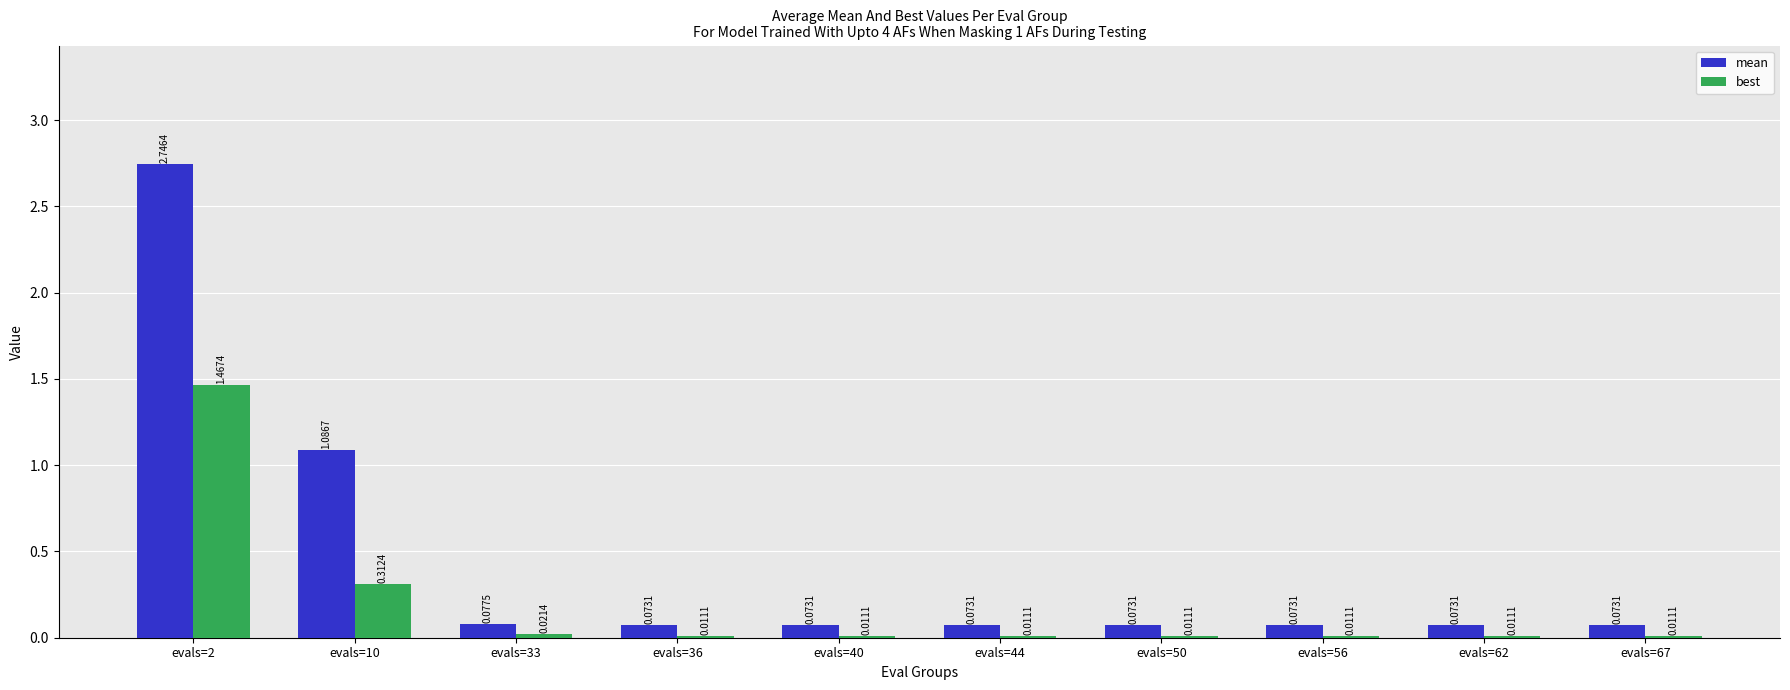

Which series has the widest spread of values?

mean